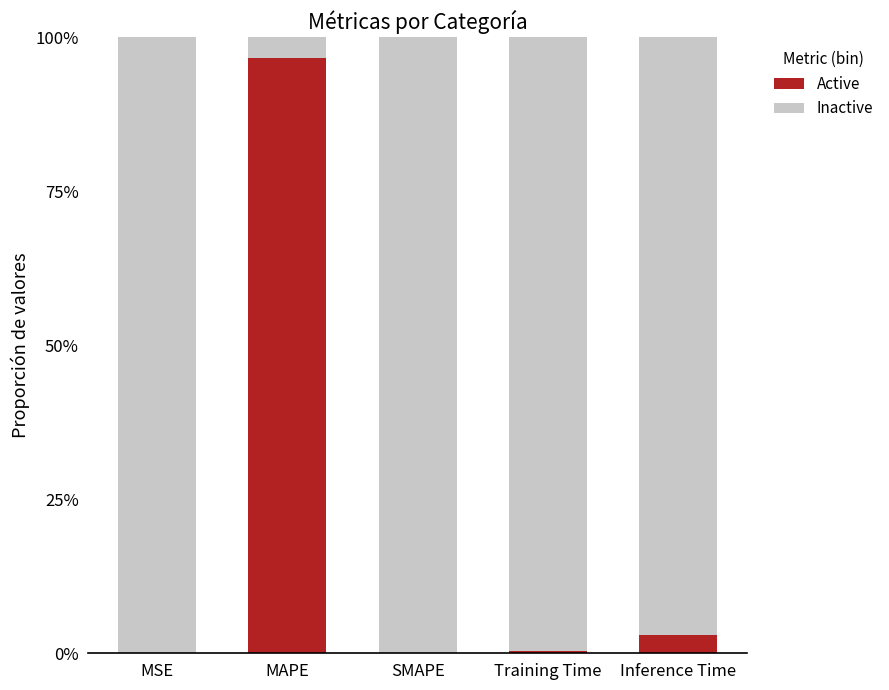

Rank the categories by Active value from lowest to highest.

SMAPE, MSE, Training Time, Inference Time, MAPE